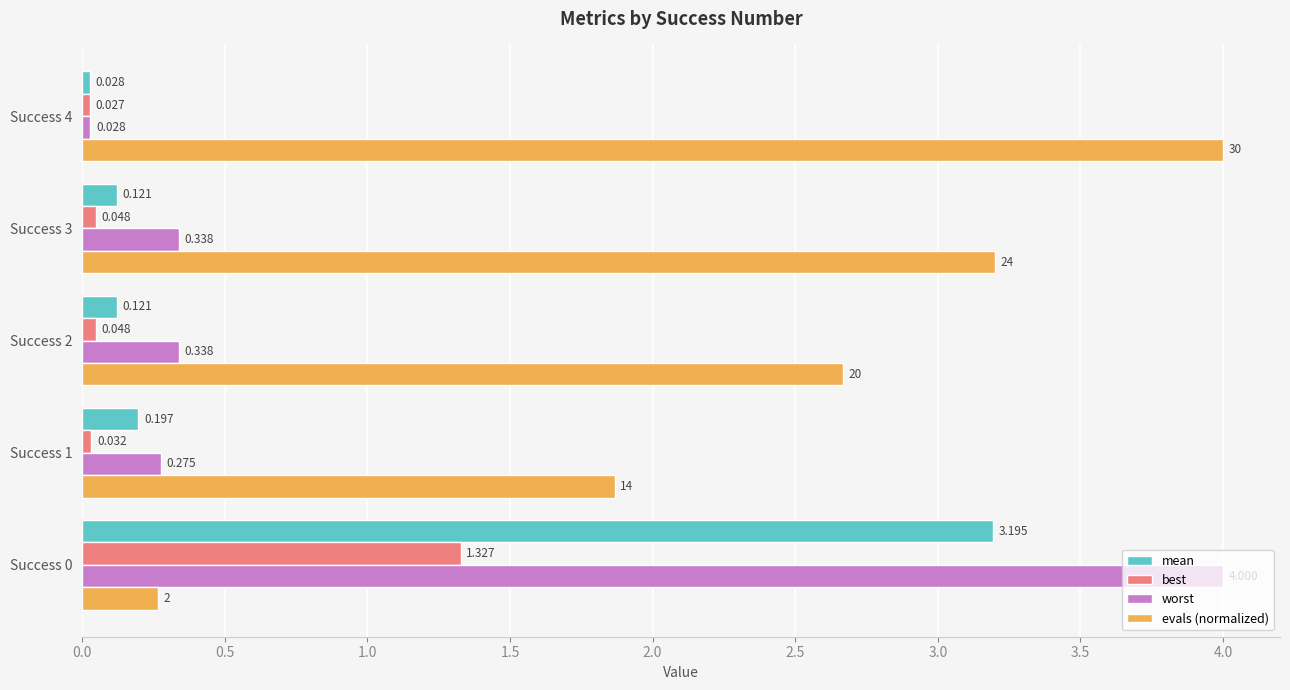

At Success 3, list the series in order from smallest to largest.

best, mean, worst, evals (normalized)